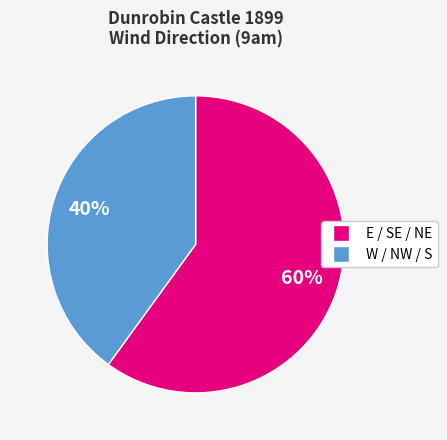

Is there a majority slice in this chart?

Yes